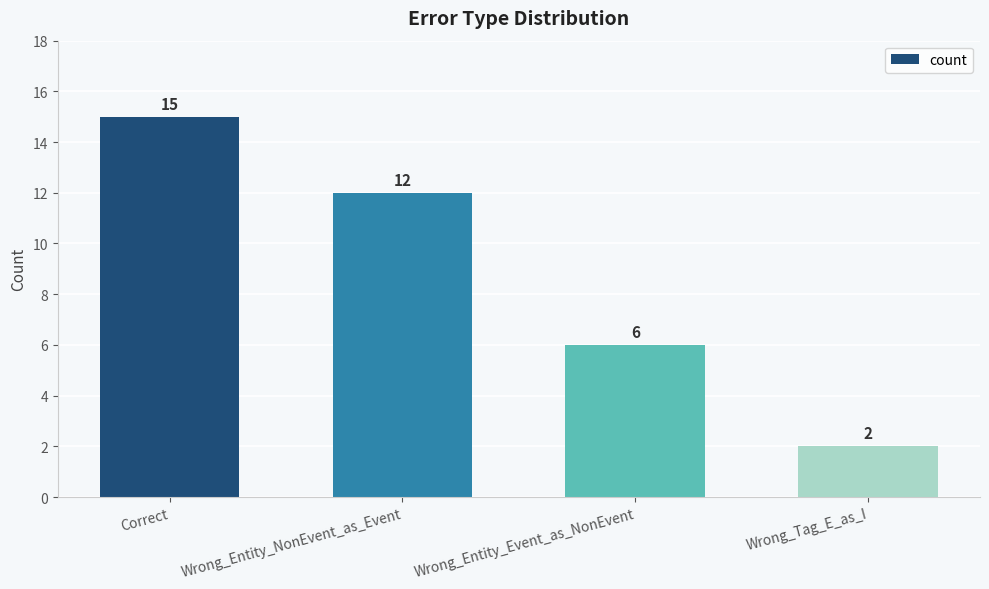

Which label corresponds to the smallest value in the chart?

Wrong_Tag_E_as_I